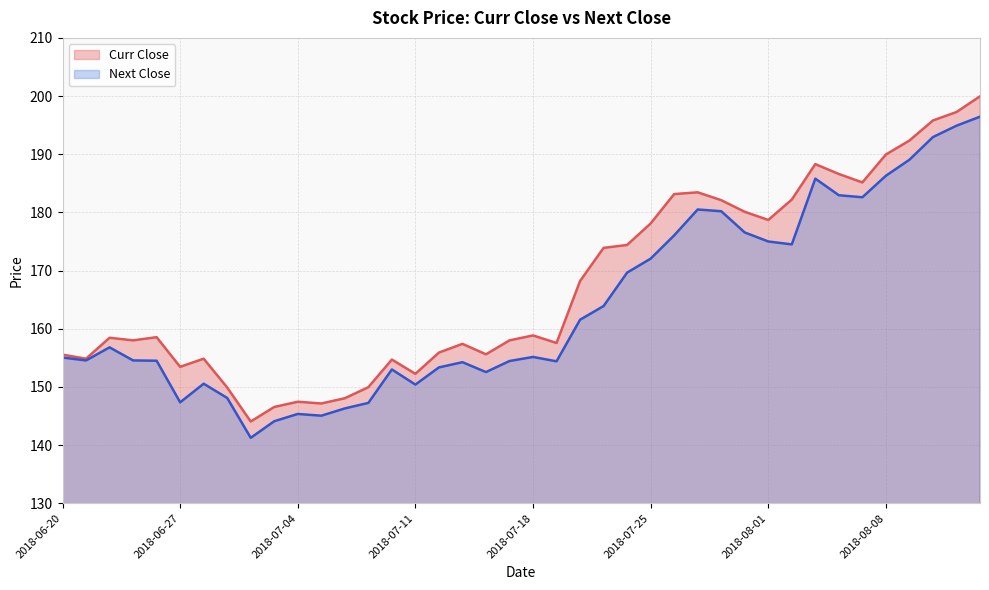

Reading left to right, what are all the values shown in this chart?

Curr Close: 155.6	154.8	158.4	158.0	158.6	153.4	154.8	149.9	144.1	146.6	147.4	147.2	148.1	149.9	154.7	152.2	155.9	157.4	155.6	158.0	158.8	157.6	168.2	173.9	174.4	178.1	183.2	183.4	182.1	180.1	178.7	182.2	188.3	186.6	185.2	189.9	192.3	195.8	197.2	199.9
Next Close: 155.1	154.6	156.8	154.6	154.5	147.3	150.6	148.1	141.2	144.1	145.3	145.1	146.3	147.2	153.0	150.4	153.3	154.2	152.6	154.4	155.2	154.4	161.6	163.9	169.7	172.1	176.1	180.5	180.2	176.6	175.0	174.5	185.8	182.9	182.6	186.3	189.1	192.9	194.9	196.4